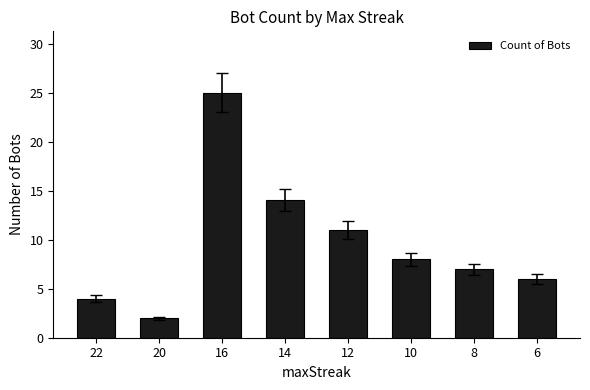

What is the sum of the values at 6 and 14?

20